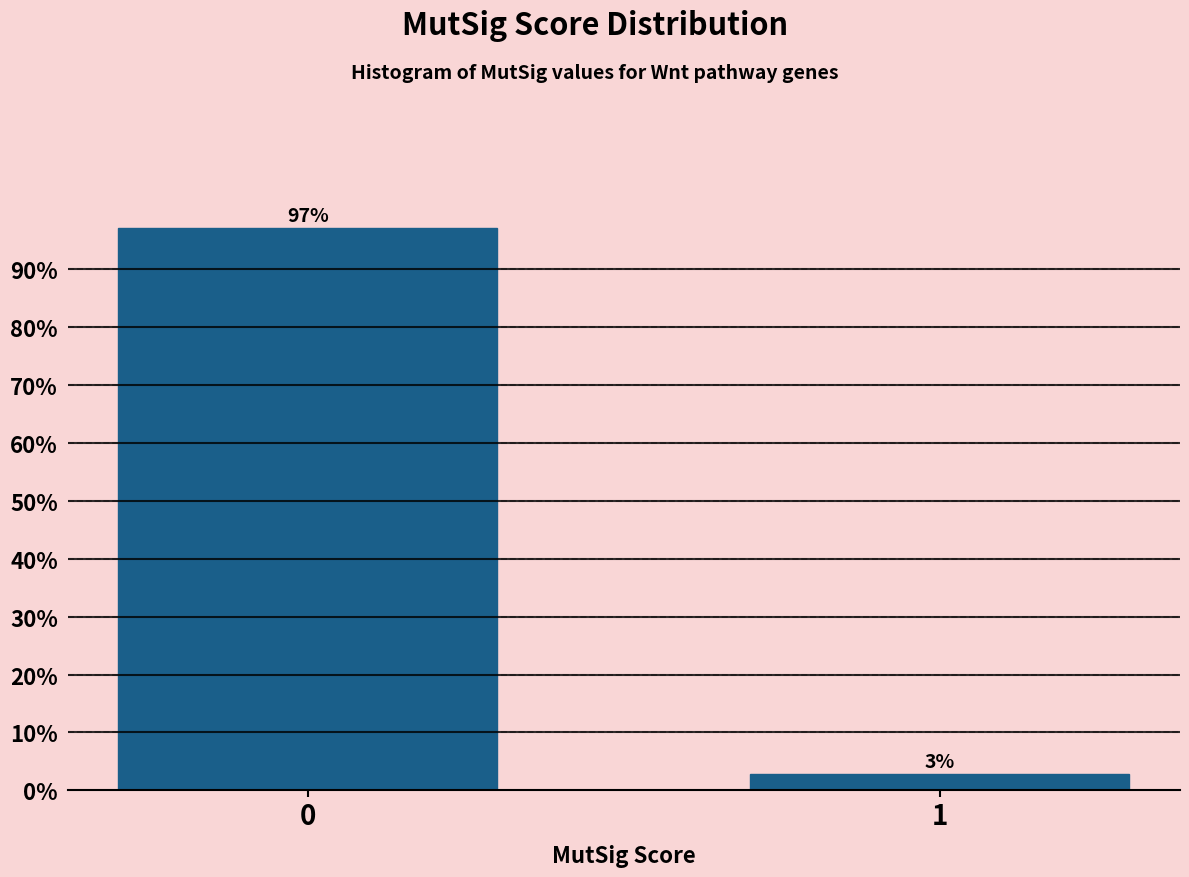

What is the sum of all values?

100.0